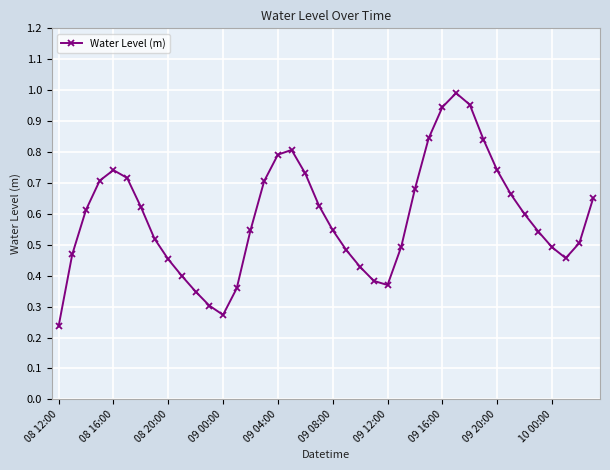

Does the chart have visible grid lines?

Yes